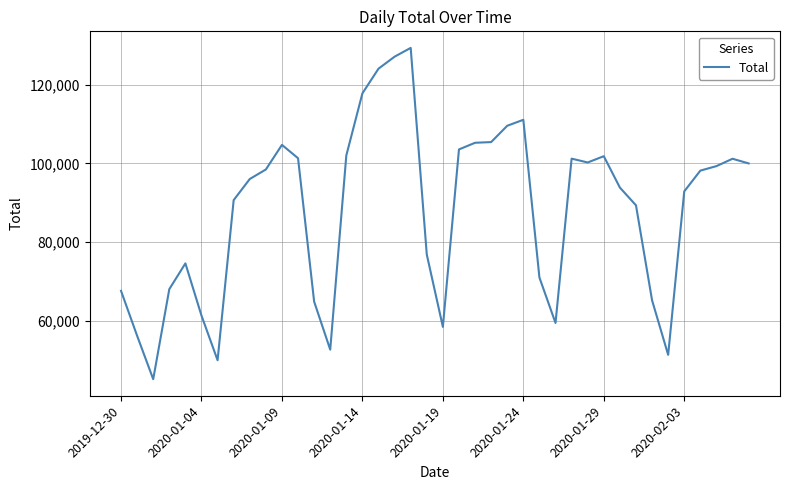

What is the smallest value displayed?

45242